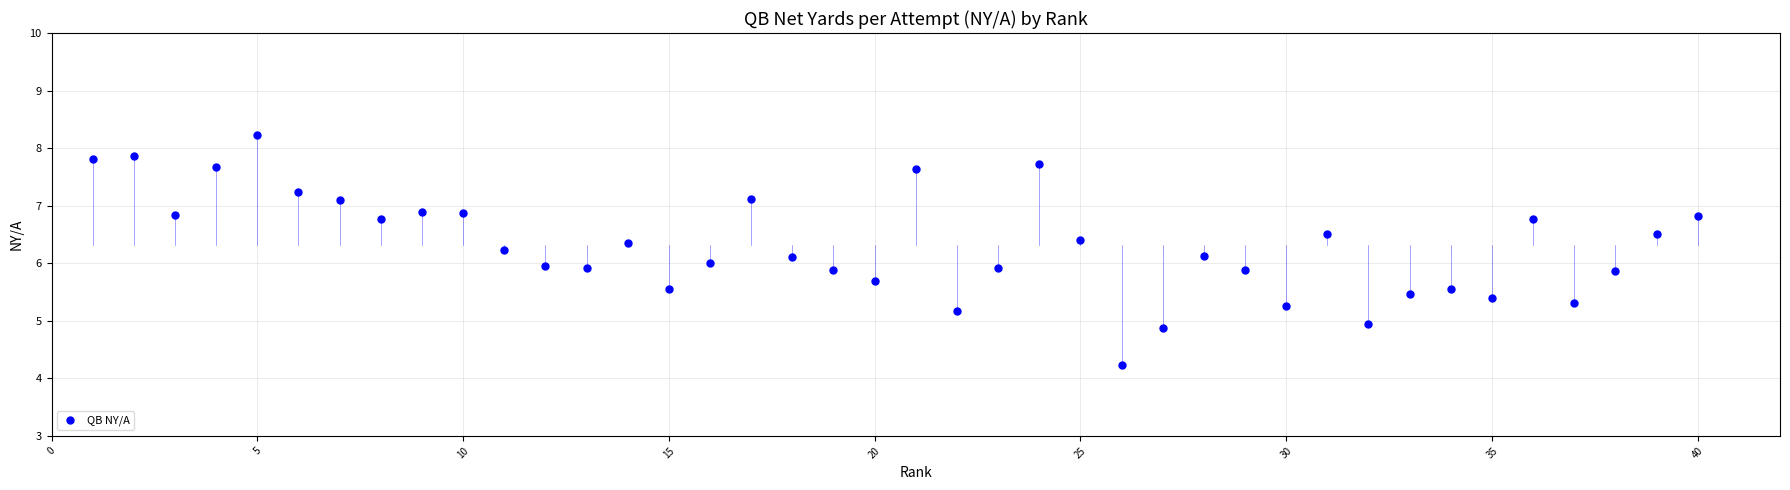

What is the range of Y values (max minus min)?

4.0